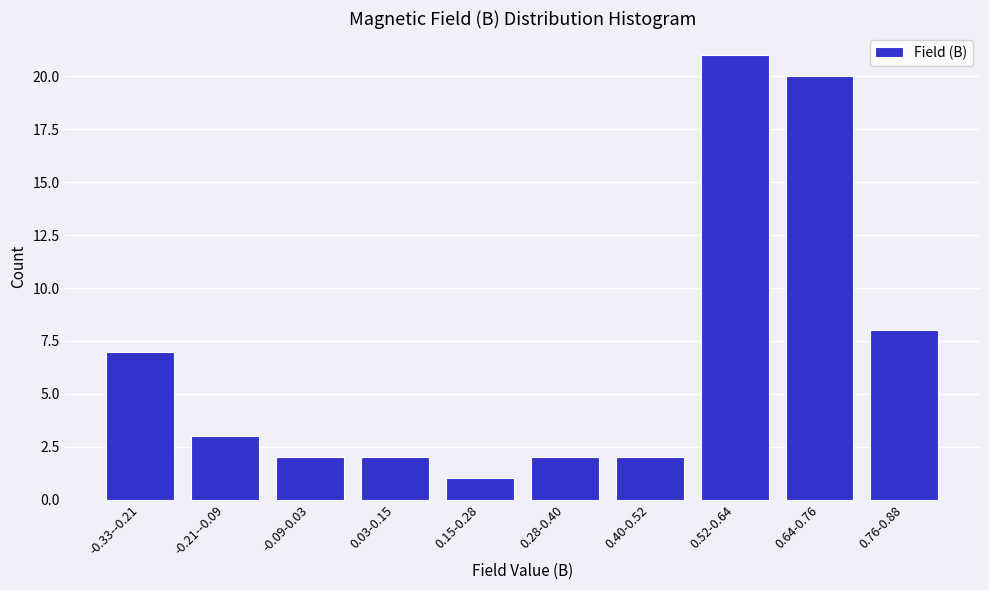

Reading left to right, transcribe all the data shown in this chart.

7	3	2	2	1	2	2	21	20	8